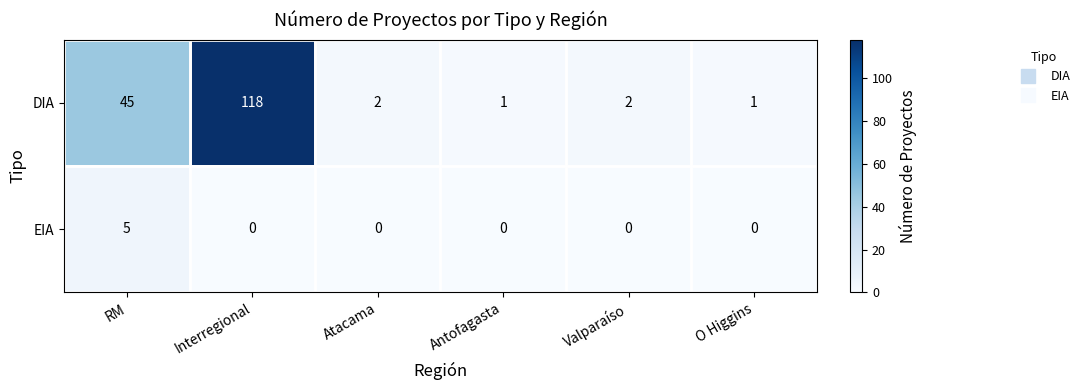

The value of EIA at RM is 3. True or false?

False